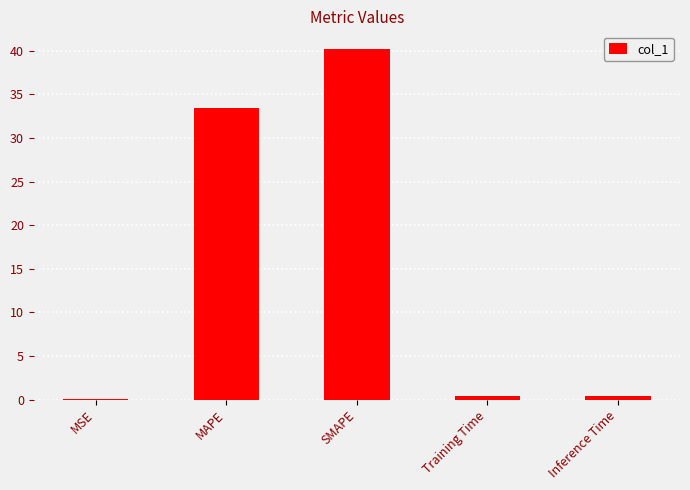

Reading left to right, what are all the values shown in this chart?

0.1	33.5	40.2	0.4	0.4